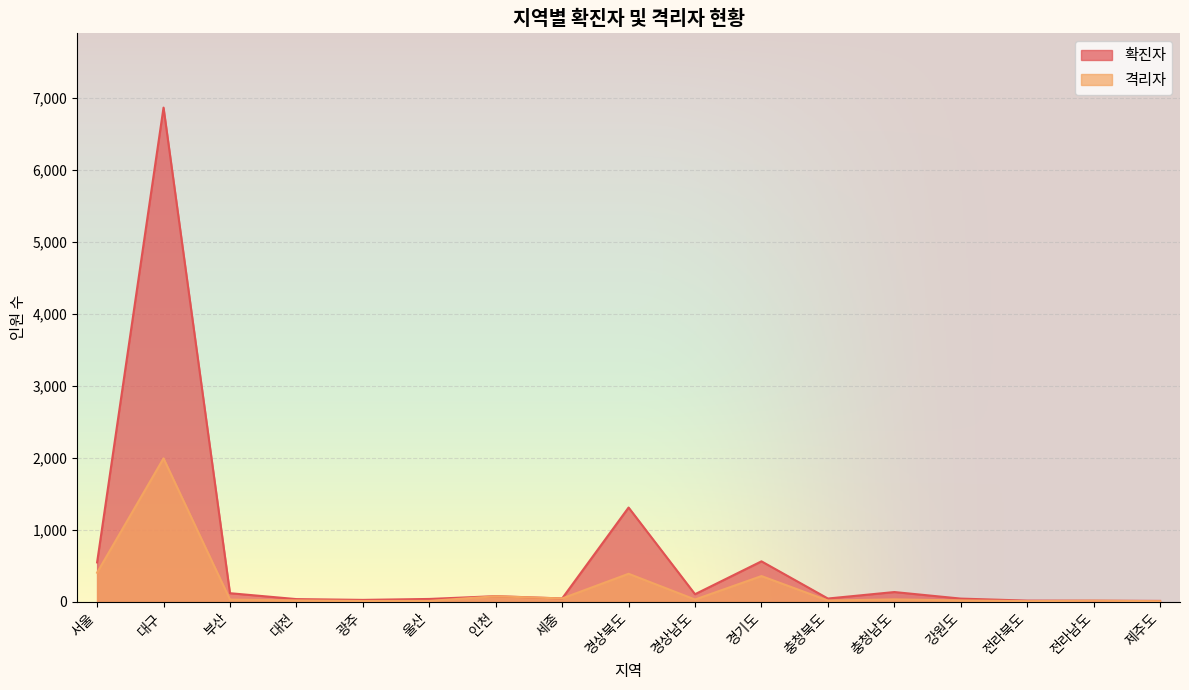

How many lines are shown in the chart?

2